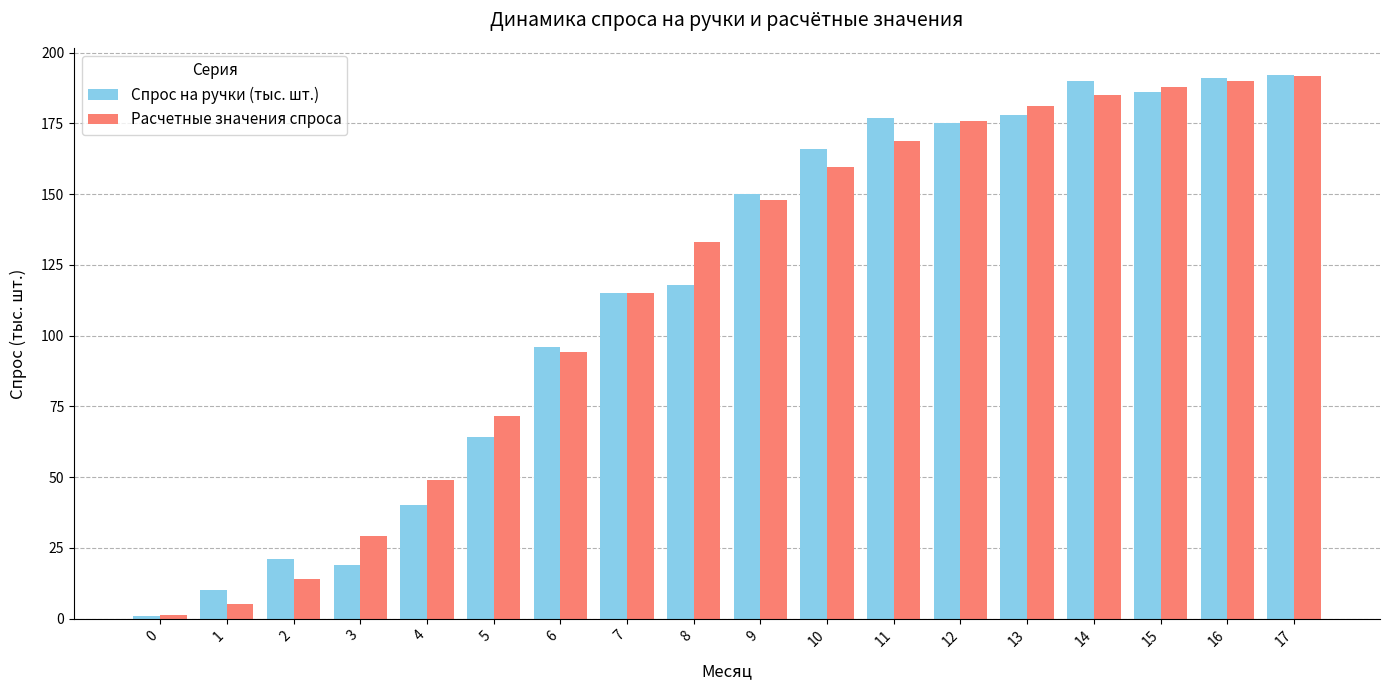

Does the chart contain any negative values?

No